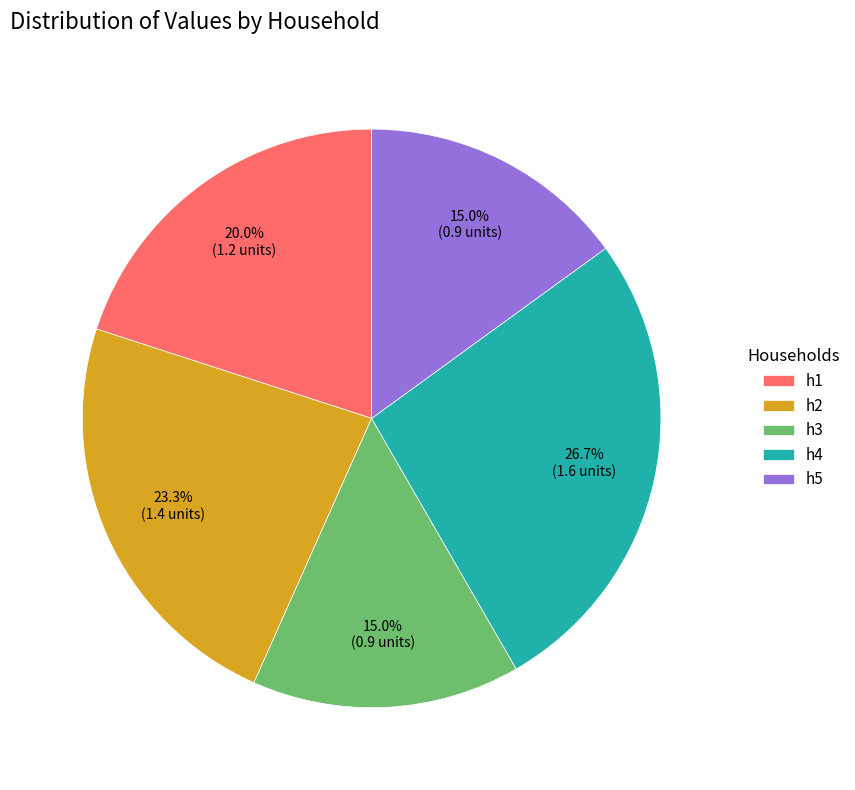

Count the number of slices in the pie.

5